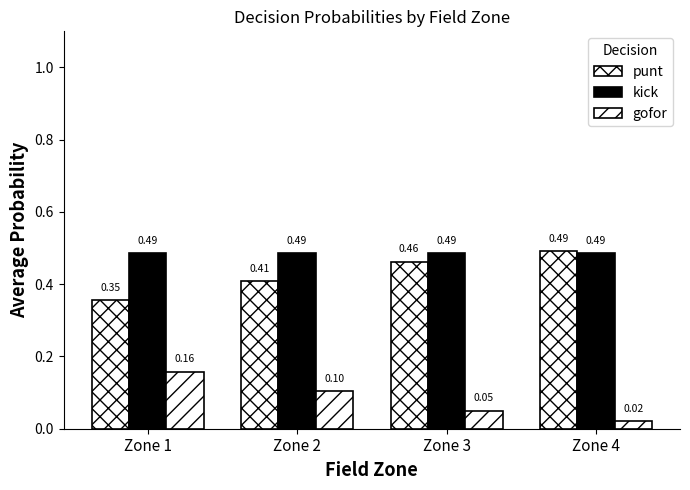

Read the kick value at Zone 4.

0.5